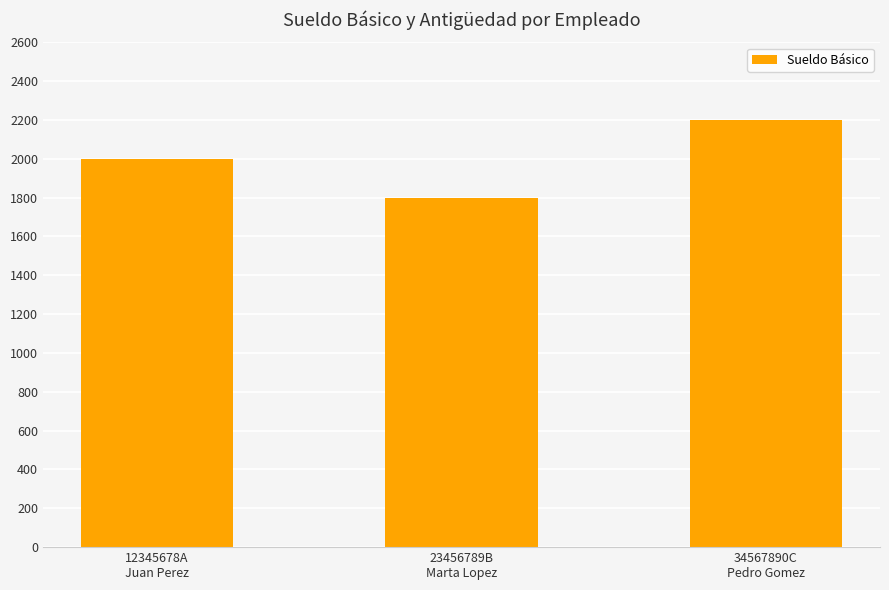

True or false: the data shows 2376 at 23456789B
Marta Lopez.

False